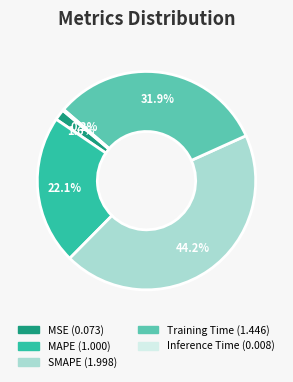

To the nearest percent, what is the average slice percentage?

20%